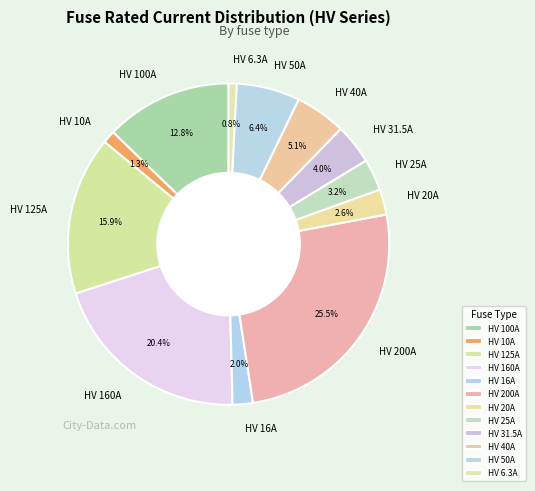

Count the number of slices in the pie.

12